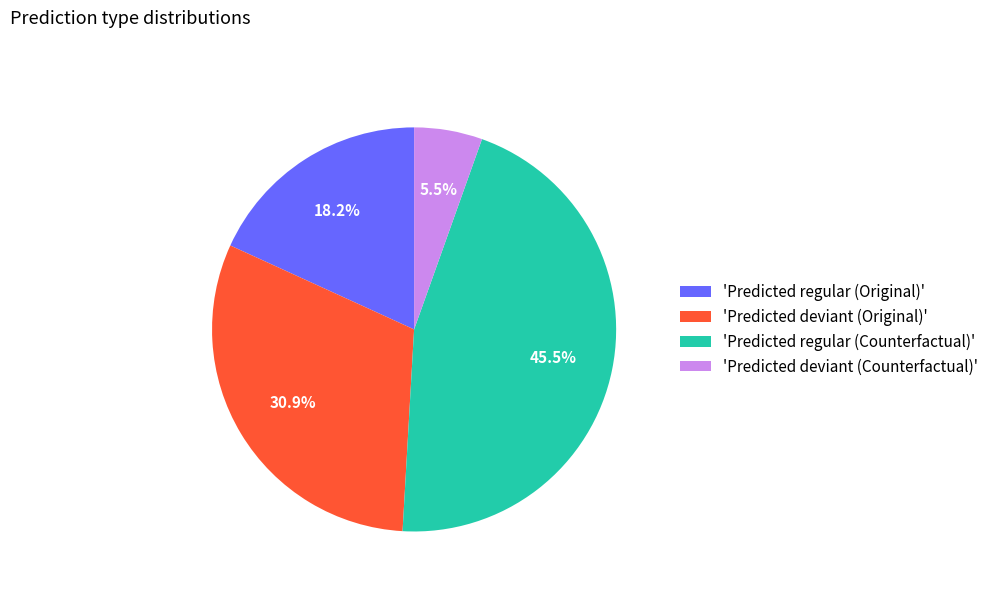

To the nearest percent, what is the difference between the largest and smallest slice percentages?

40%